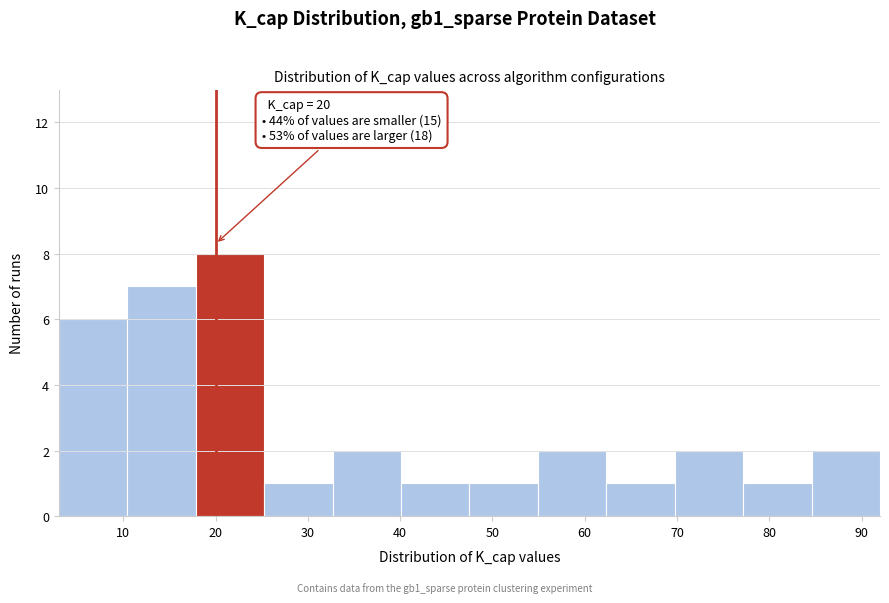

Which range on the x-axis has the tallest bar?

18 to 25